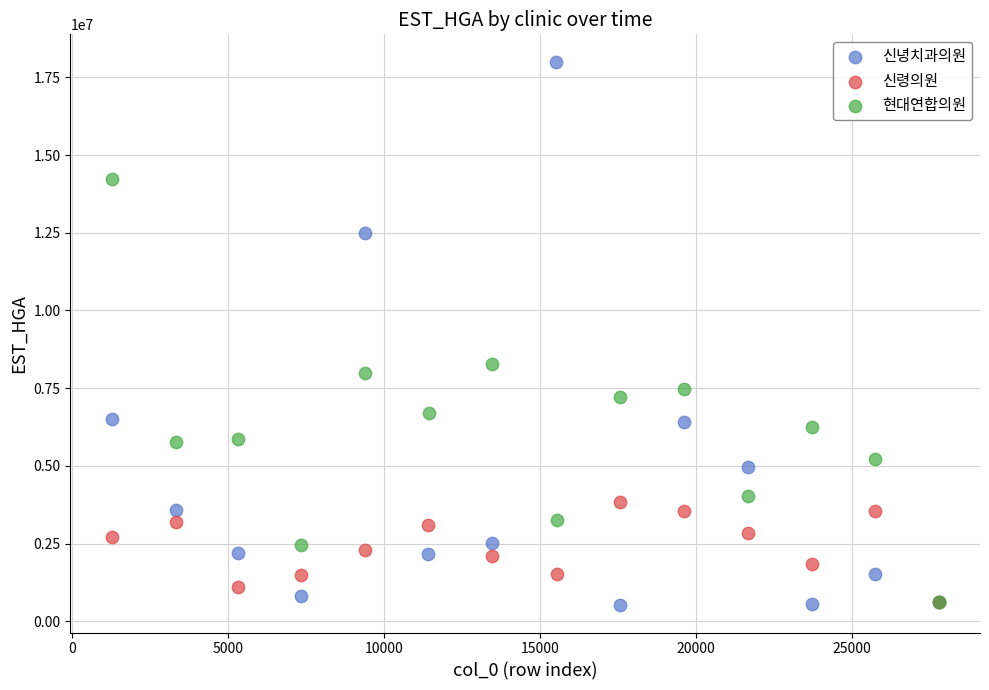

Which series contains the highest Y value?

신녕치과의원